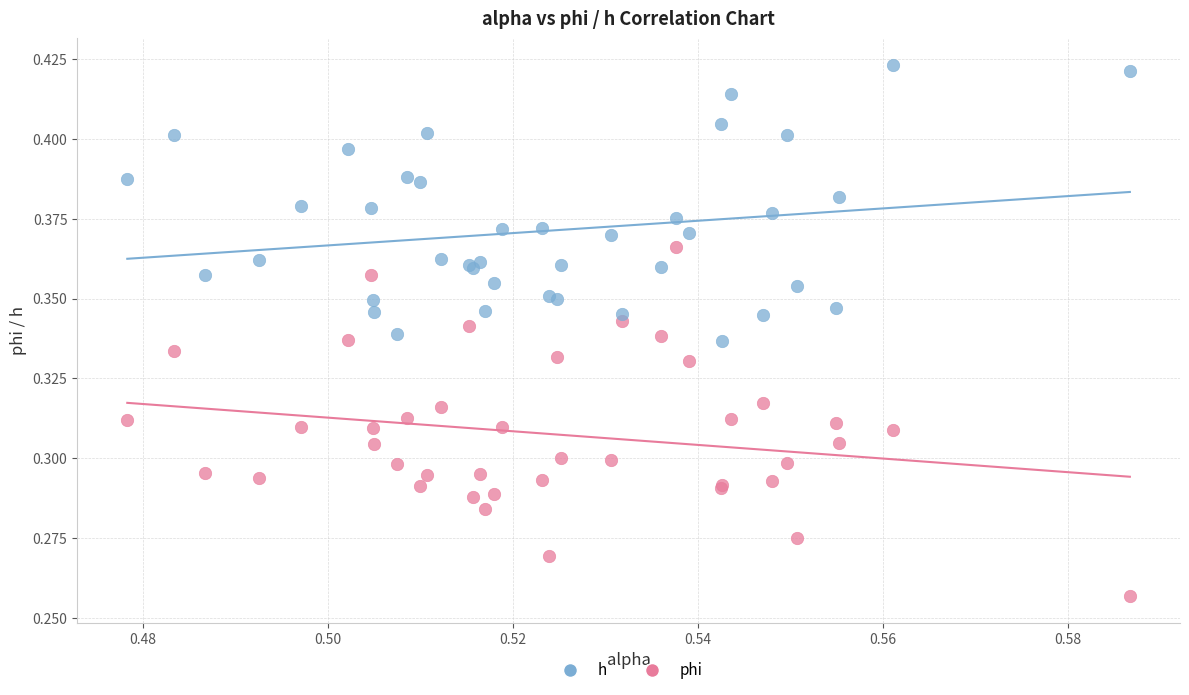

Which series reaches the maximum Y coordinate?

h